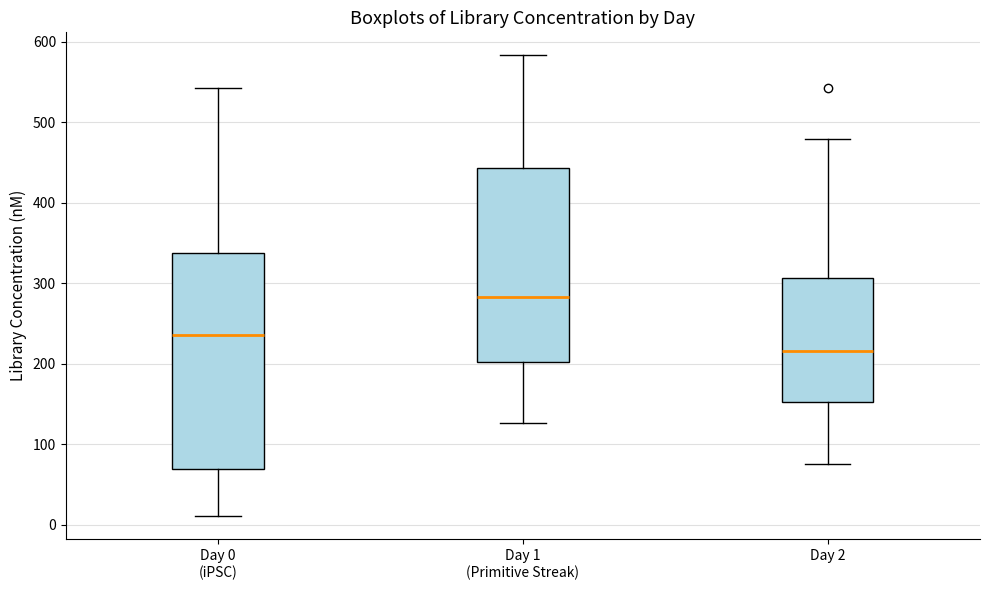

Reading left to right, read every box against the y-axis: the position of its median line, the range the box covers, and the ends of its whiskers. The values are not printed on the chart, so give them approximately, as read against the axis.

Day 0 (iPSC): median 240, box 70 to 340, whiskers 10 to 540
Day 1 (Primitive Streak): median 280, box 200 to 440, whiskers 130 to 580
Day 2: median 220, box 150 to 310, whiskers 80 to 480